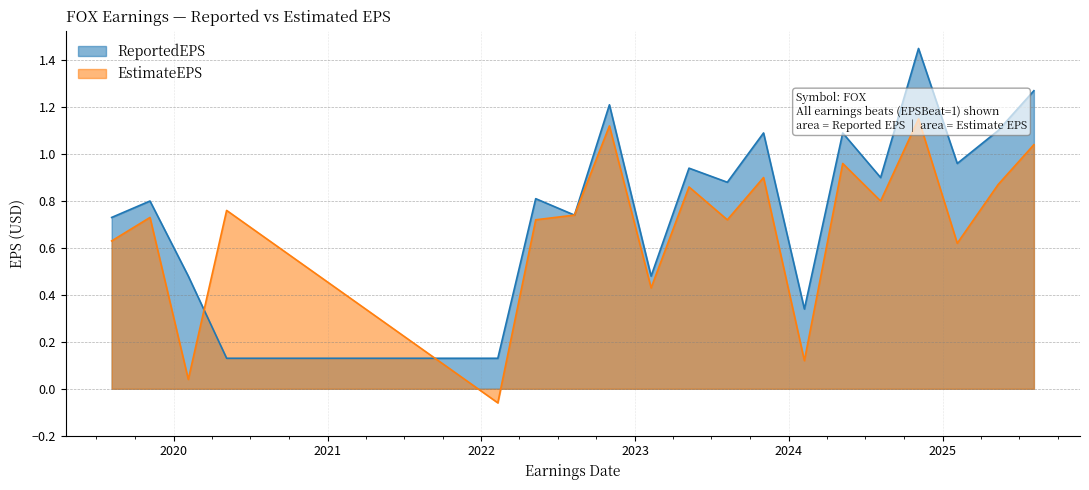

How many interior local peaks does the ReportedEPS series have?

7